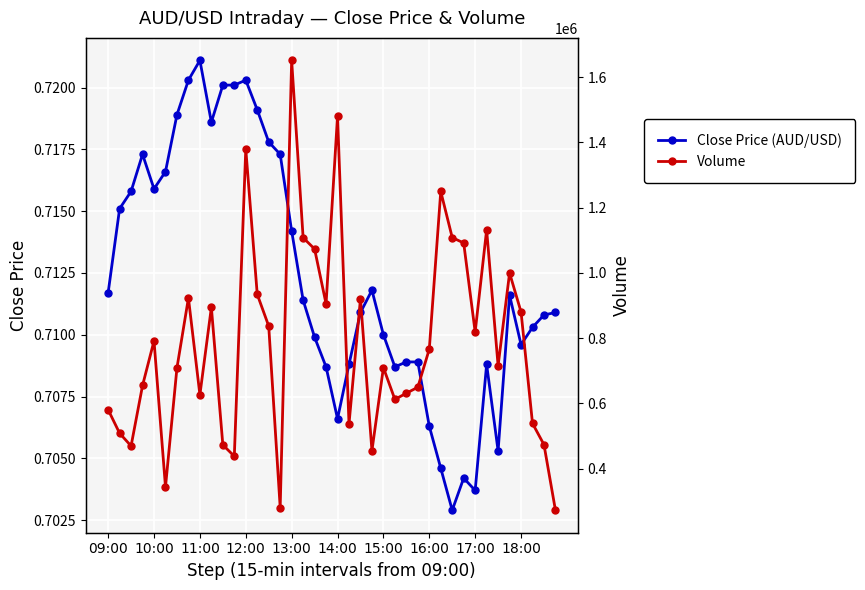

True or false: Close Price (AUD/USD) has more than 1 interior local peaks.

True